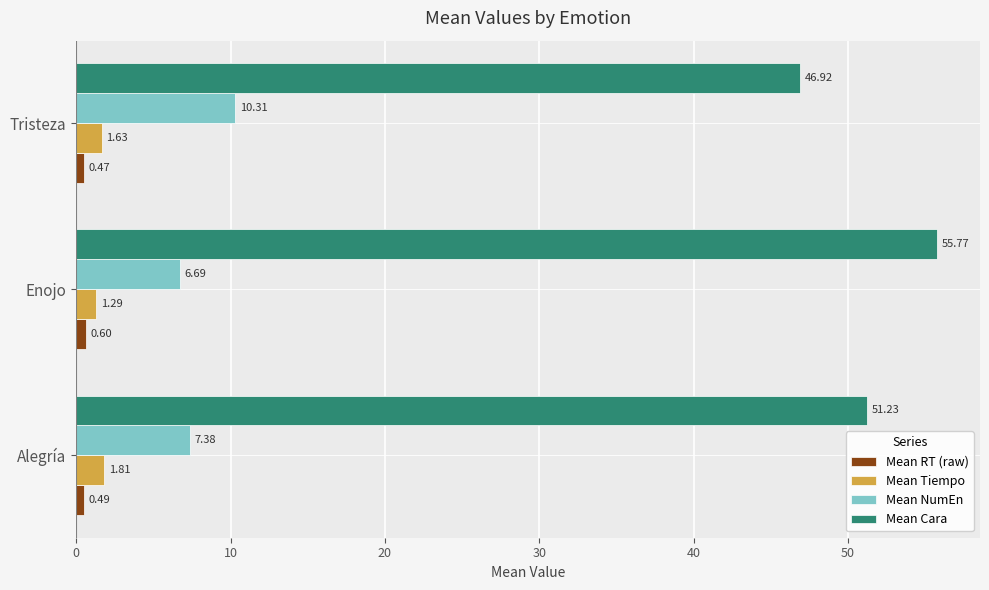

What is the difference between the highest and lowest values at Enojo?

55.2